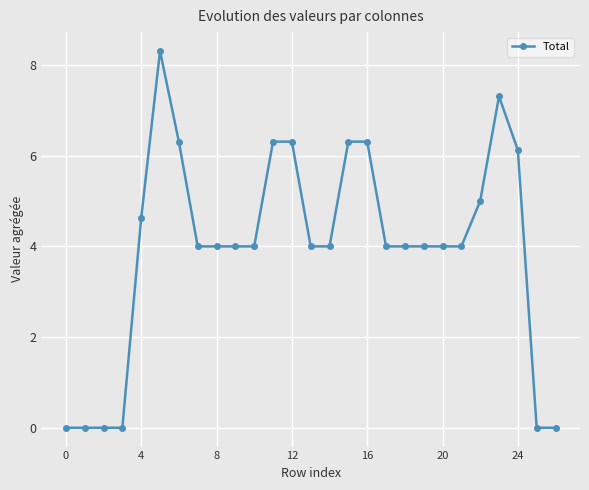

True or false: the data has more than 1 interior local peaks.

True